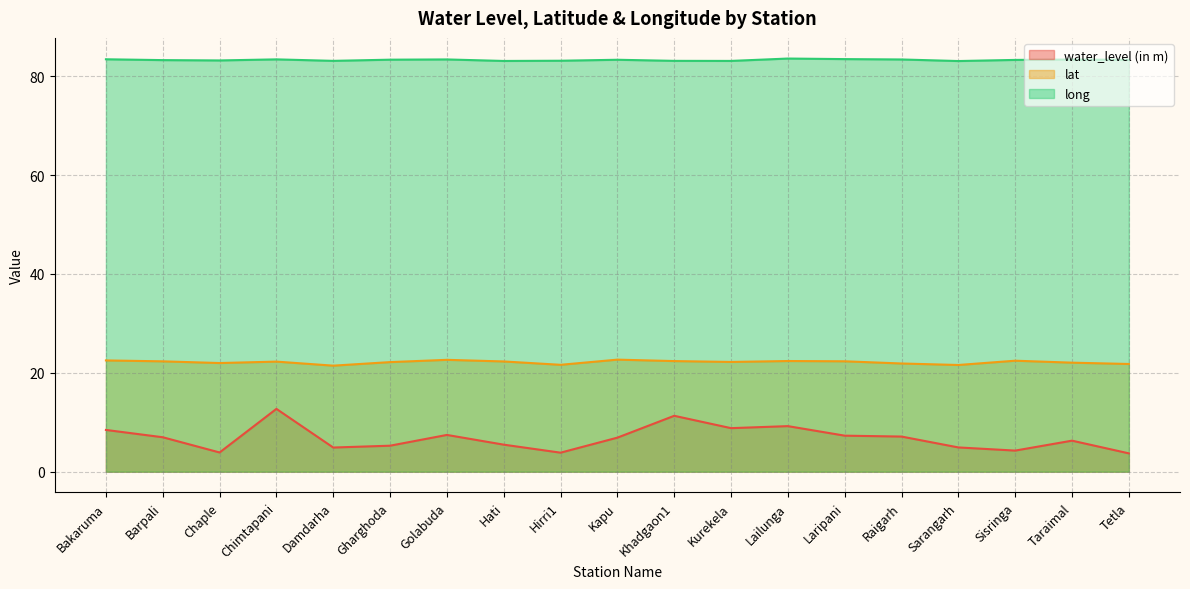

What is the sum of the long values at Kurekela and Damdarha?

166.2